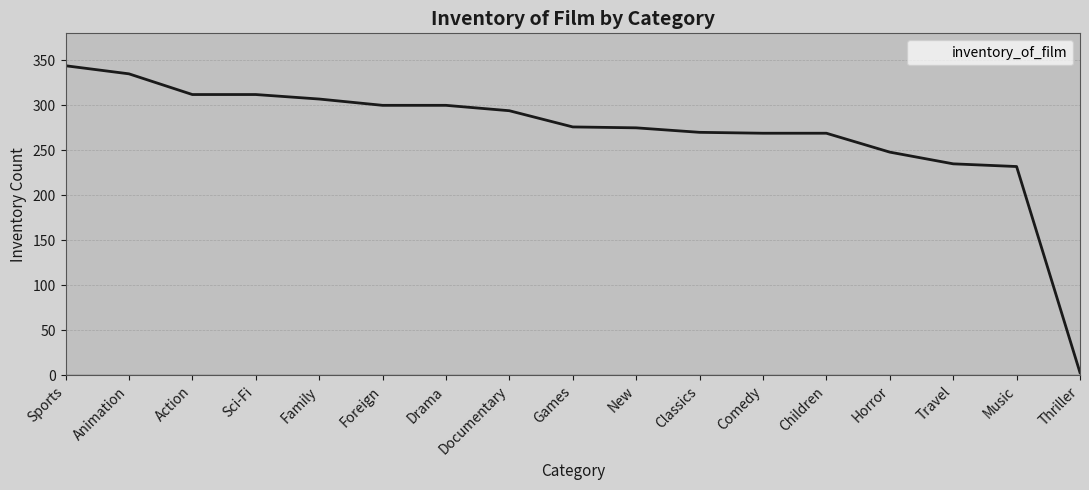

The chart shows a value of 168 at Classics. True or false?

False